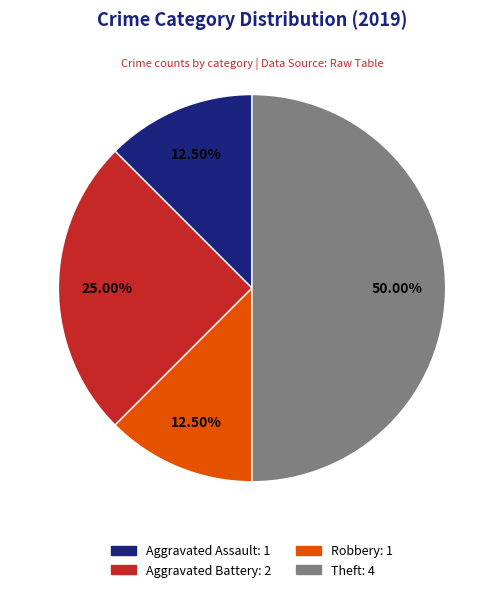

Does Aggravated Assault account for over 50% of the chart?

No